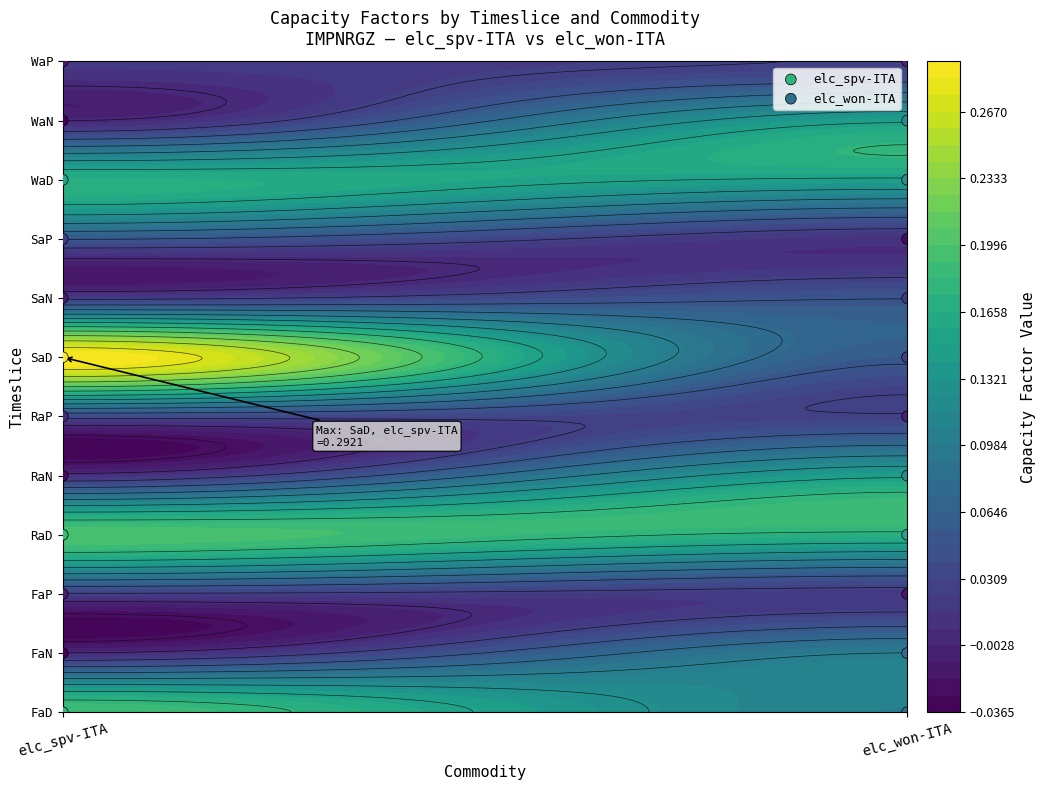

Read the elc_won-ITA value at elc_won-ITA, to the nearest 5.

5